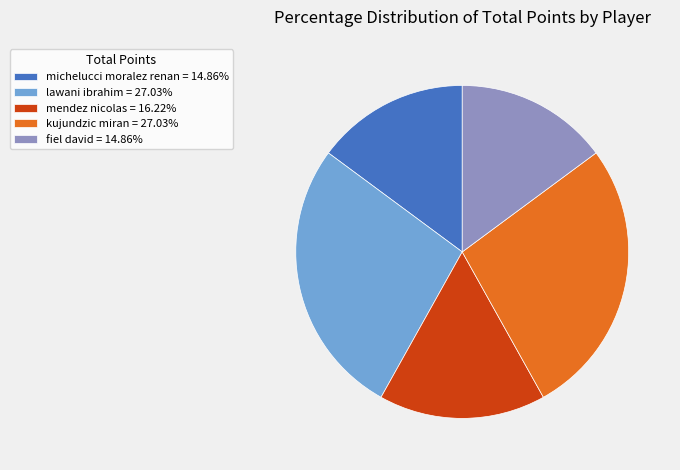

Is there a majority slice in this chart?

No